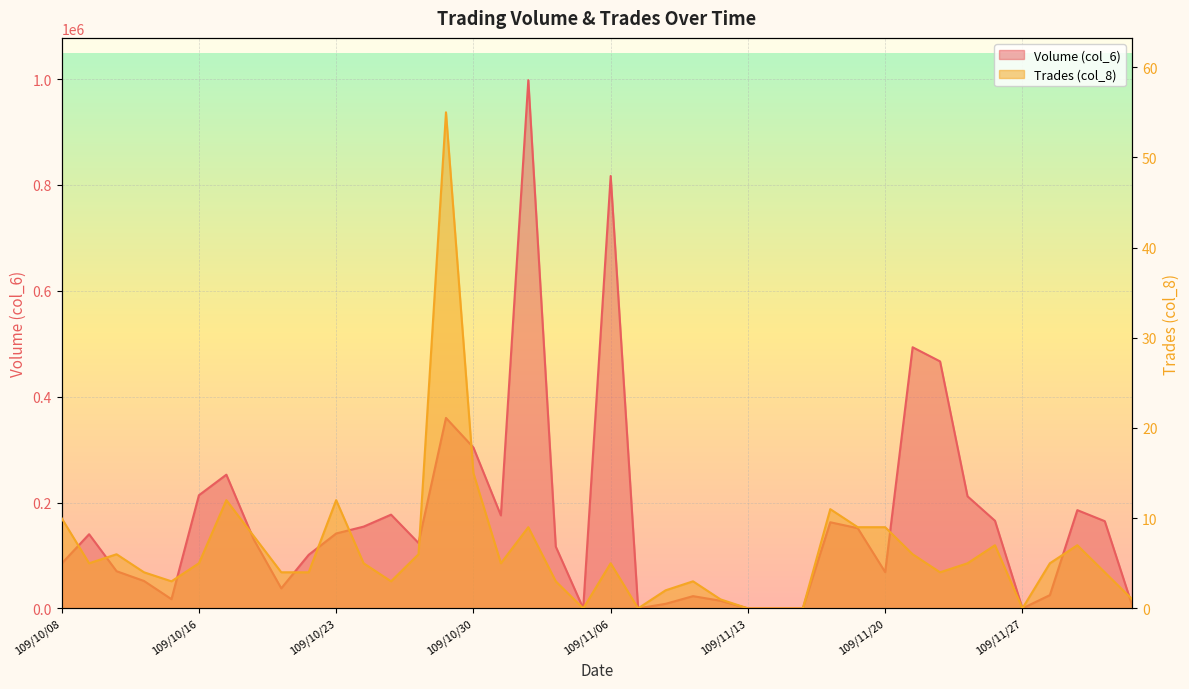

Between 109/10/28 and 109/10/30, which series saw the biggest shift?

Volume (col_6)